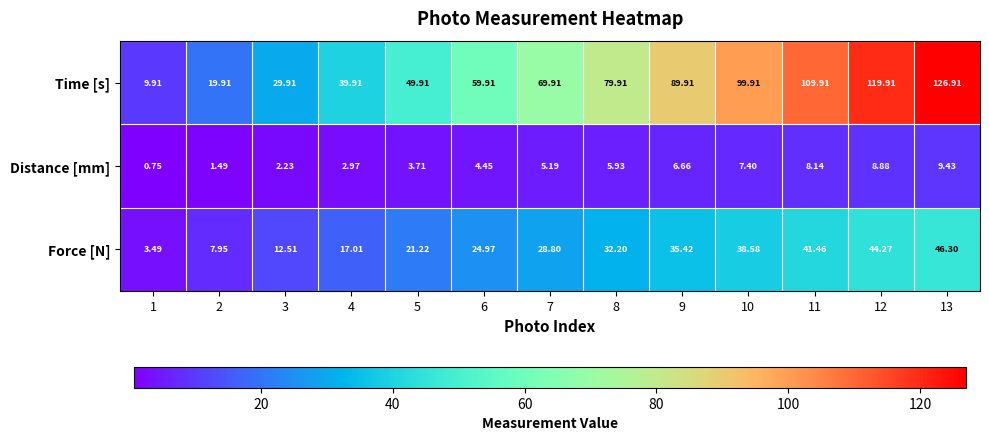

Is the value of Force [N] at 5 greater than the value of Distance [mm] at 9?

Yes